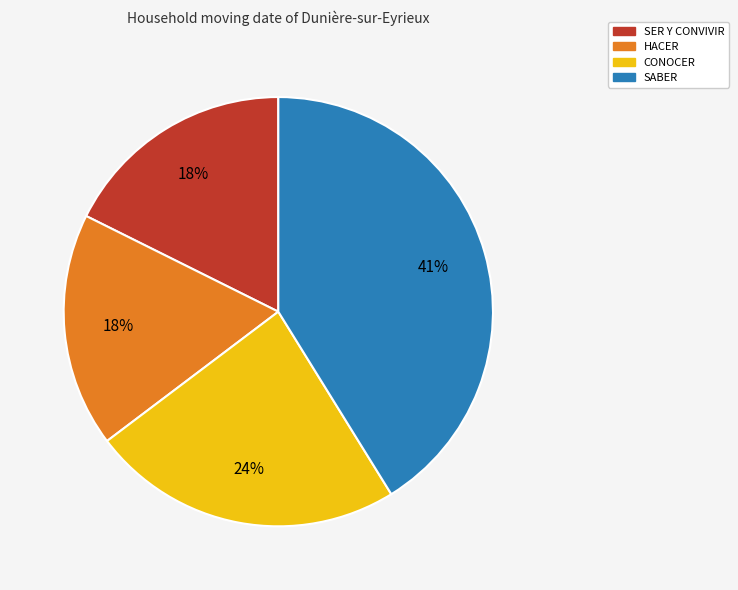

Which slice is the largest?

SABER